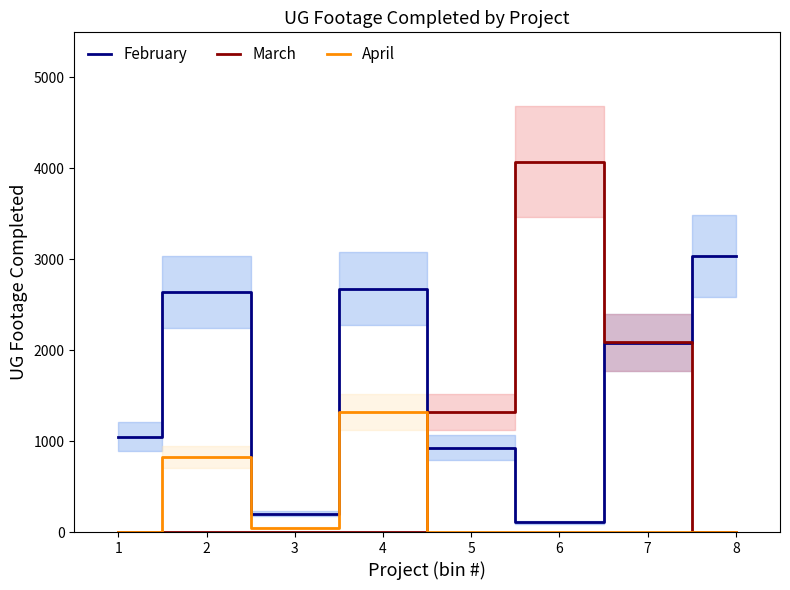

At which label is April closest to 659?

2